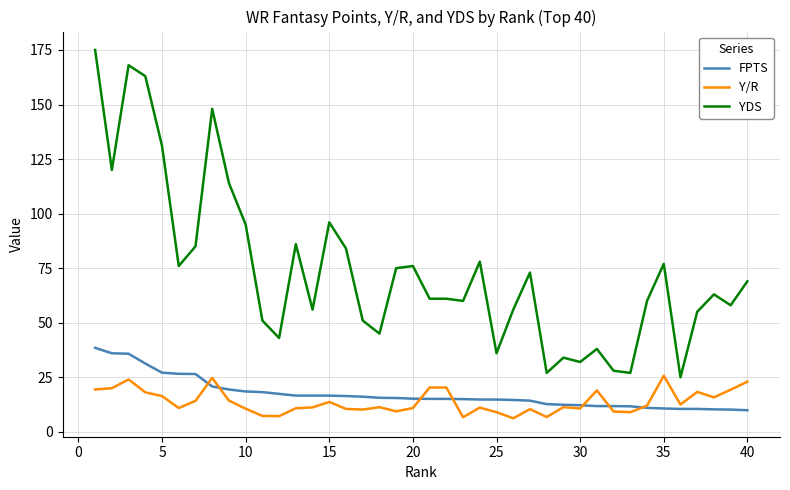

What is the difference between the second highest and minimum values in the FPTS series?

26.1